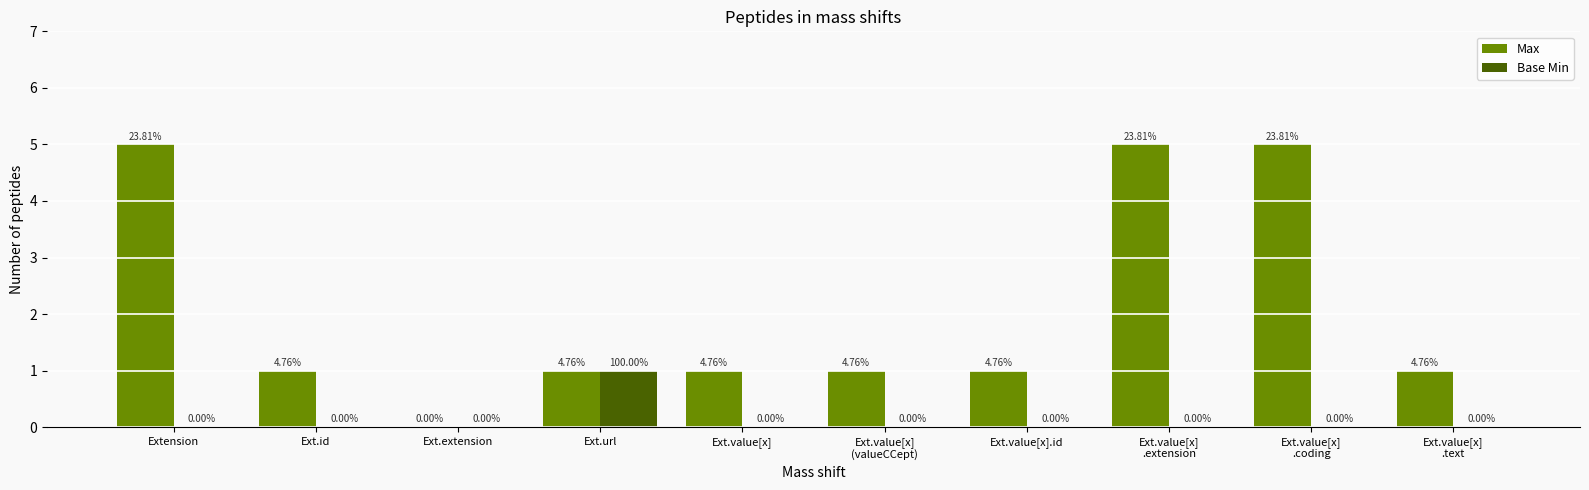

What are all the series names shown in the legend?

Max, Base Min